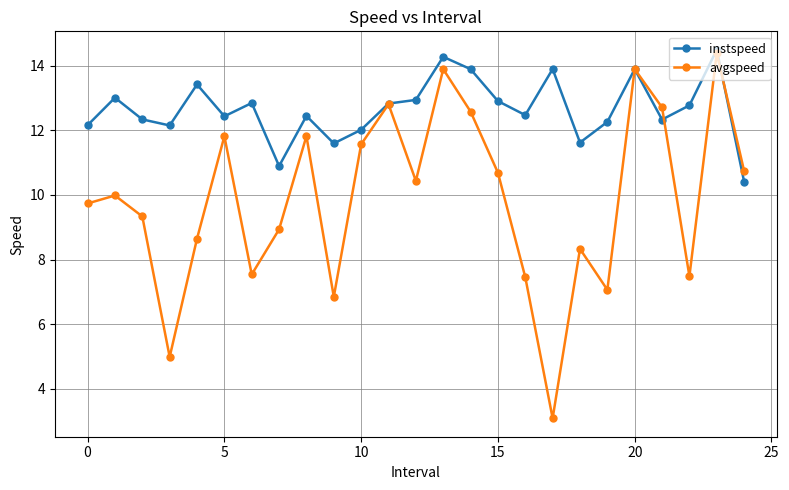

Which series has the widest spread of values?

avgspeed